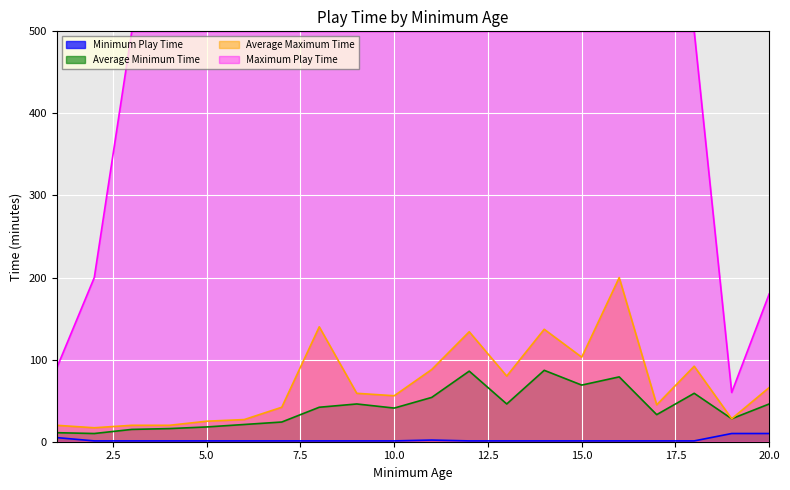

True or false: Maximum Play Time and Average Minimum Time cross at least once.

False